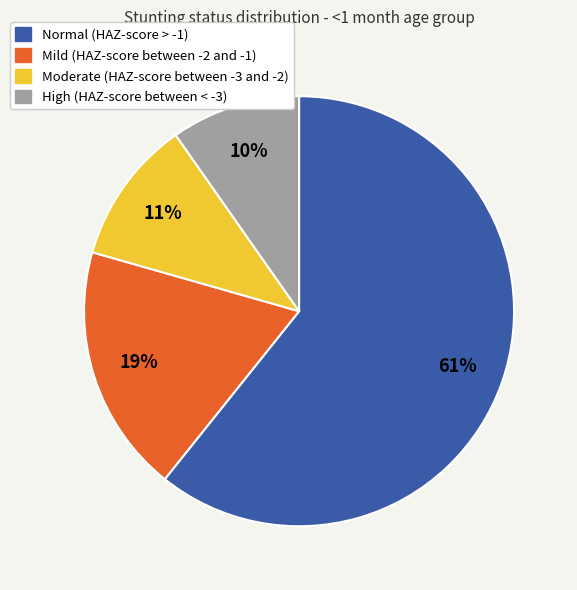

Combined, do High (HAZ-score between < -3) and Mild (HAZ-score between -2 and -1) account for over 50%?

No